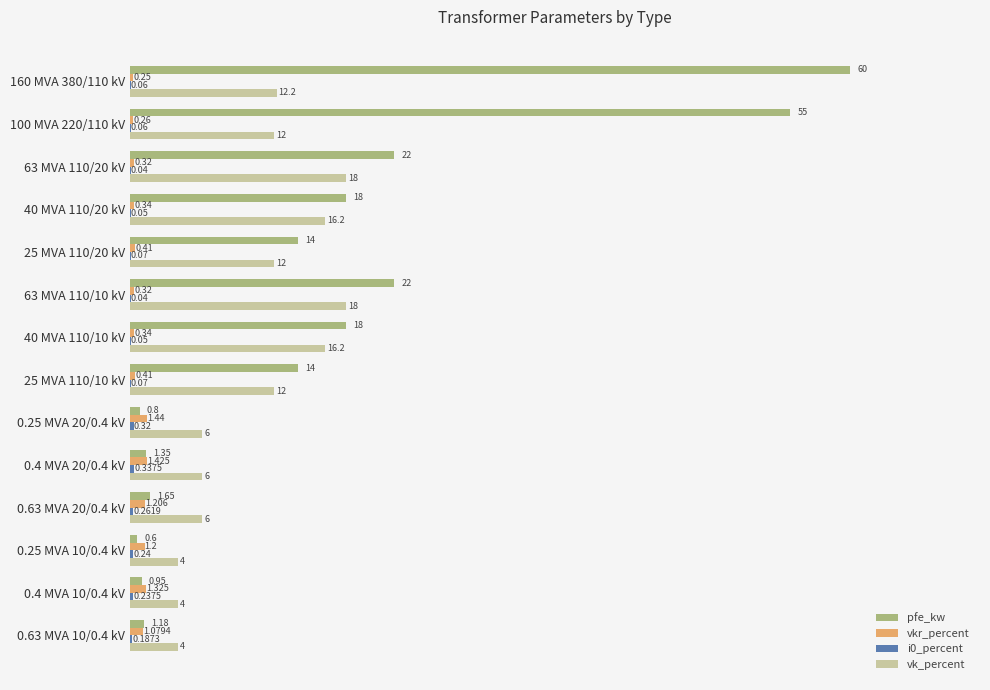

Which series changed the most between 160 MVA 380/110 kV and 25 MVA 110/20 kV?

pfe_kw